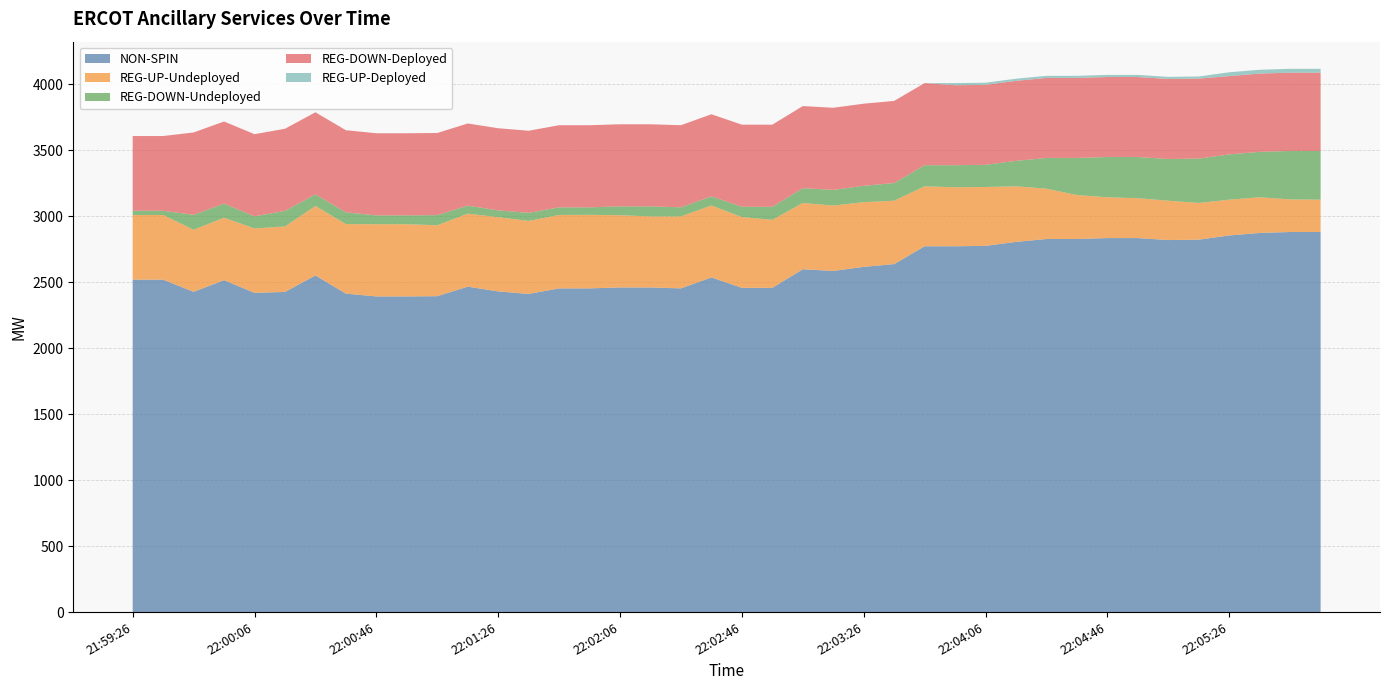

Reading left to right, transcribe all the data shown in this chart.

NON-SPIN: 21:59:26=2518	21:59:34=2518	21:59:46=2426	21:59:54=2514	22:00:06=2418	22:00:14=2425	22:00:26=2550	22:00:34=2412	22:00:46=2391	22:00:54=2391	22:01:06=2393	22:01:14=2465	22:01:26=2429	22:01:34=2410	22:01:46=2452	22:01:54=2452	22:02:06=2459	22:02:14=2459	22:02:26=2452	22:02:34=2535	22:02:46=2456	22:02:54=2456	22:03:06=2597	22:03:14=2584	22:03:26=2615	22:03:34=2636	22:03:46=2771	22:03:54=2771	22:04:06=2774	22:04:14=2804	22:04:26=2826	22:04:34=2826	22:04:46=2833	22:04:54=2833	22:05:06=2818	22:05:14=2821	22:05:26=2853	22:05:34=2872	22:05:46=2879	22:05:54=2879
REG-UP-Undeployed: 21:59:26=490	21:59:34=490	21:59:46=470	21:59:54=473	22:00:06=488	22:00:14=496	22:00:26=526	22:00:34=527	22:00:46=547	22:00:54=547	22:01:06=537	22:01:14=553	22:01:26=562	22:01:34=553	22:01:46=556	22:01:54=557	22:02:06=547	22:02:14=538	22:02:26=545	22:02:34=545	22:02:46=536	22:02:54=515	22:03:06=502	22:03:14=495	22:03:26=490	22:03:34=480	22:03:46=454	22:03:54=447	22:04:06=446	22:04:14=421	22:04:26=381	22:04:34=333	22:04:46=309	22:04:54=302	22:05:06=298	22:05:14=278	22:05:26=271	22:05:34=270	22:05:46=247	22:05:54=245
REG-DOWN-Undeployed: 21:59:26=32	21:59:34=32	21:59:46=113	21:59:54=107	22:00:06=92	22:00:14=118	22:00:26=88	22:00:34=89	22:00:46=67	22:00:54=67	22:01:06=77	22:01:14=61	22:01:26=52	22:01:34=61	22:01:46=58	22:01:54=57	22:02:06=67	22:02:14=76	22:02:26=69	22:02:34=69	22:02:46=78	22:02:54=99	22:03:06=112	22:03:14=119	22:03:26=124	22:03:34=134	22:03:46=160	22:03:54=167	22:04:06=168	22:04:14=193	22:04:26=233	22:04:34=281	22:04:46=305	22:04:54=312	22:05:06=316	22:05:14=336	22:05:26=343	22:05:34=344	22:05:46=367	22:05:54=369
REG-DOWN-Deployed: 21:59:26=566	21:59:34=566	21:59:46=624	21:59:54=622	22:00:06=622	22:00:14=622	22:00:26=622	22:00:34=622	22:00:46=622	22:00:54=622	22:01:06=622	22:01:14=622	22:01:26=622	22:01:34=622	22:01:46=622	22:01:54=622	22:02:06=622	22:02:14=622	22:02:26=622	22:02:34=622	22:02:46=622	22:02:54=622	22:03:06=622	22:03:14=622	22:03:26=622	22:03:34=622	22:03:46=622	22:03:54=606	22:04:06=606	22:04:14=606	22:04:26=606	22:04:34=606	22:04:46=606	22:04:54=606	22:05:06=606	22:05:14=606	22:05:26=593	22:05:34=593	22:05:46=593	22:05:54=593
REG-UP-Deployed: 21:59:26=0	21:59:34=0	21:59:46=0	21:59:54=0	22:00:06=0	22:00:14=0	22:00:26=0	22:00:34=0	22:00:46=0	22:00:54=0	22:01:06=0	22:01:14=0	22:01:26=0	22:01:34=0	22:01:46=0	22:01:54=0	22:02:06=0	22:02:14=0	22:02:26=0	22:02:34=0	22:02:46=0	22:02:54=0	22:03:06=0	22:03:14=0	22:03:26=0	22:03:34=0	22:03:46=0	22:03:54=16	22:04:06=16	22:04:14=16	22:04:26=16	22:04:34=16	22:04:46=16	22:04:54=16	22:05:06=16	22:05:14=16	22:05:26=29	22:05:34=29	22:05:46=29	22:05:54=29